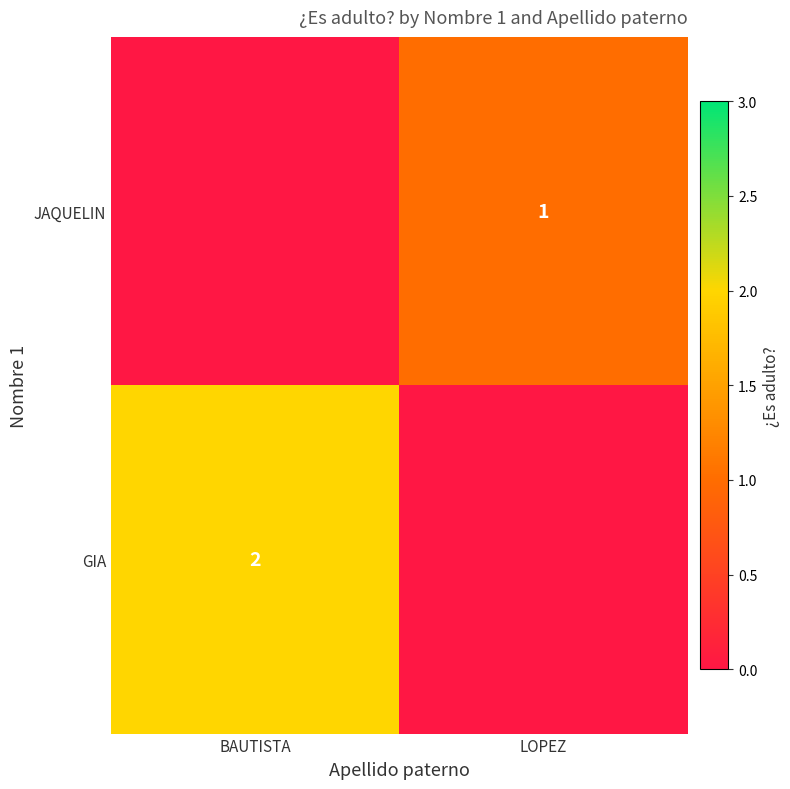

The JAQUELIN series shows 1 at LOPEZ. True or false?

True